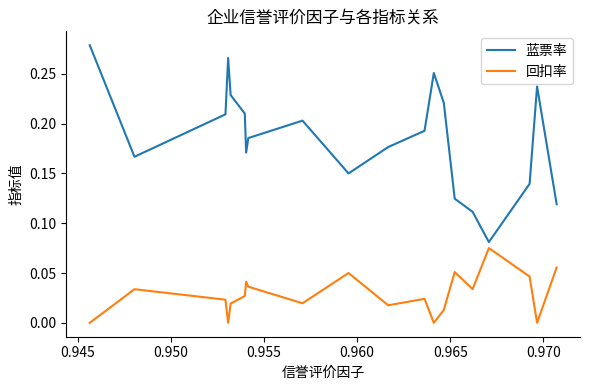

What is the difference between the maximum and minimum values in the 蓝票率 series?

0.2